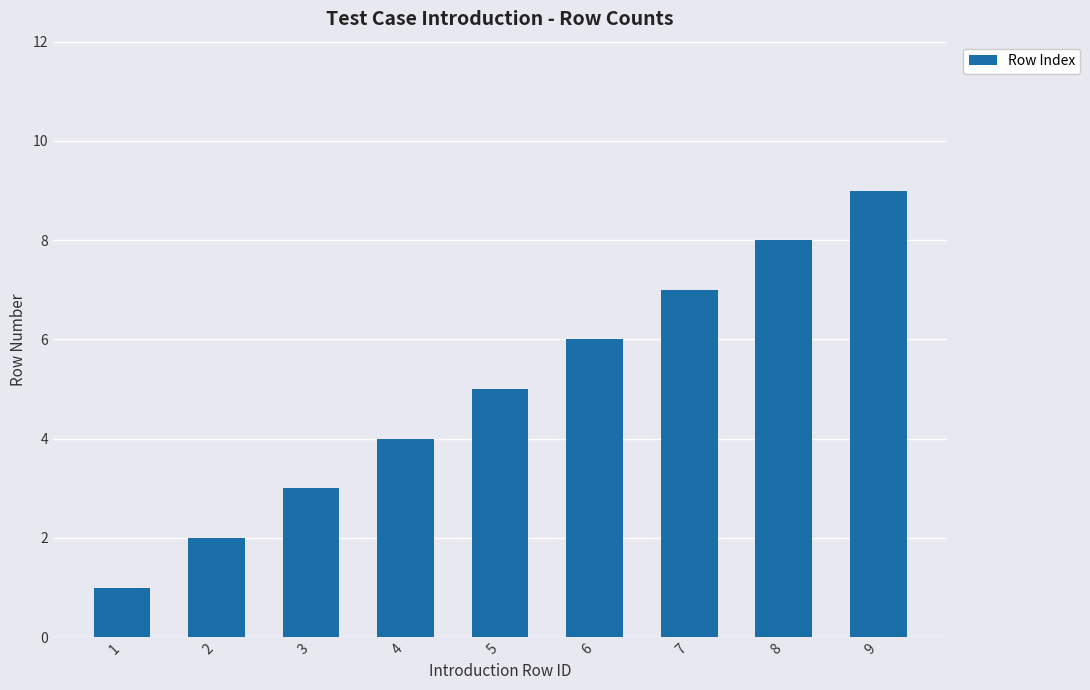

At which category does the chart reach its peak across all series?

9